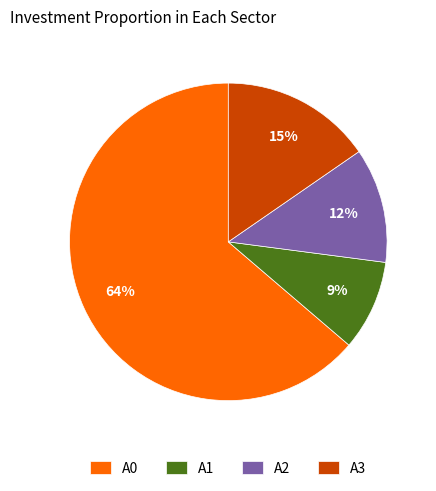

Is there a majority slice in this chart?

Yes